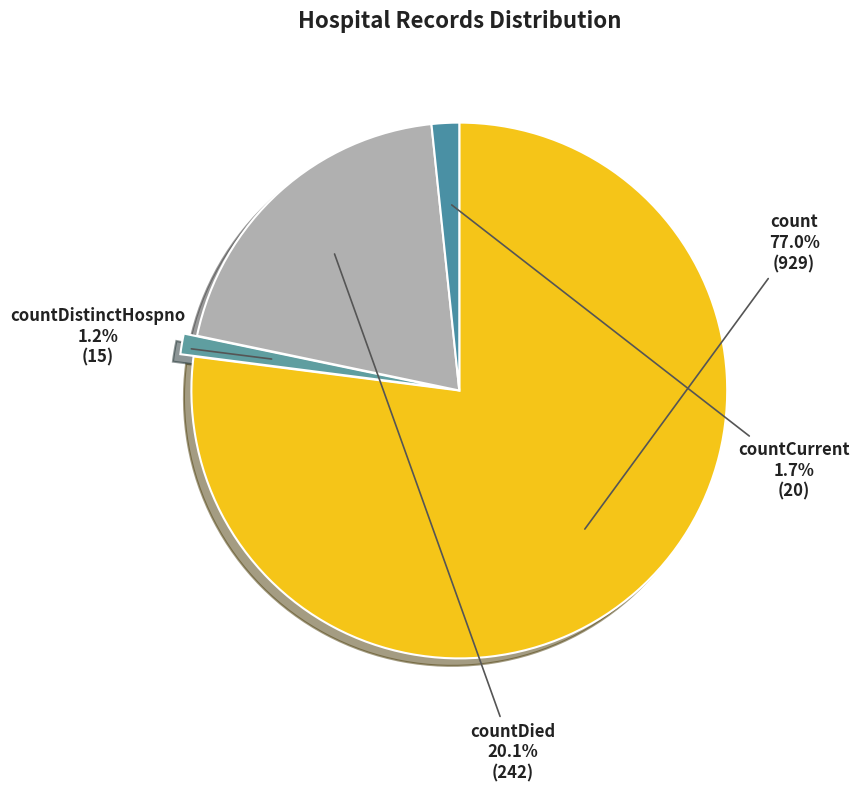

Between count and countCurrent, which is larger?

count